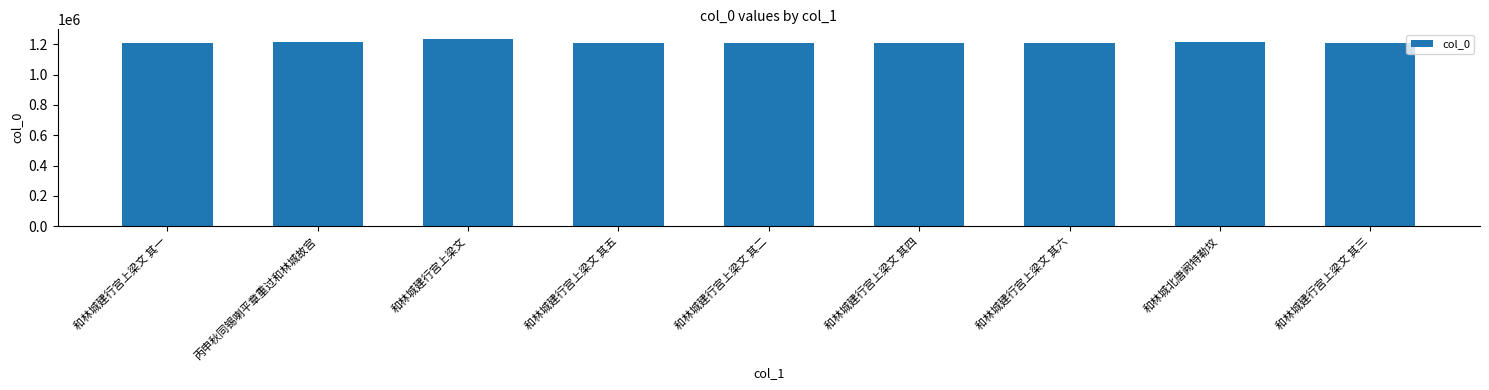

What is the value of the 8th bar from the left?

1213827